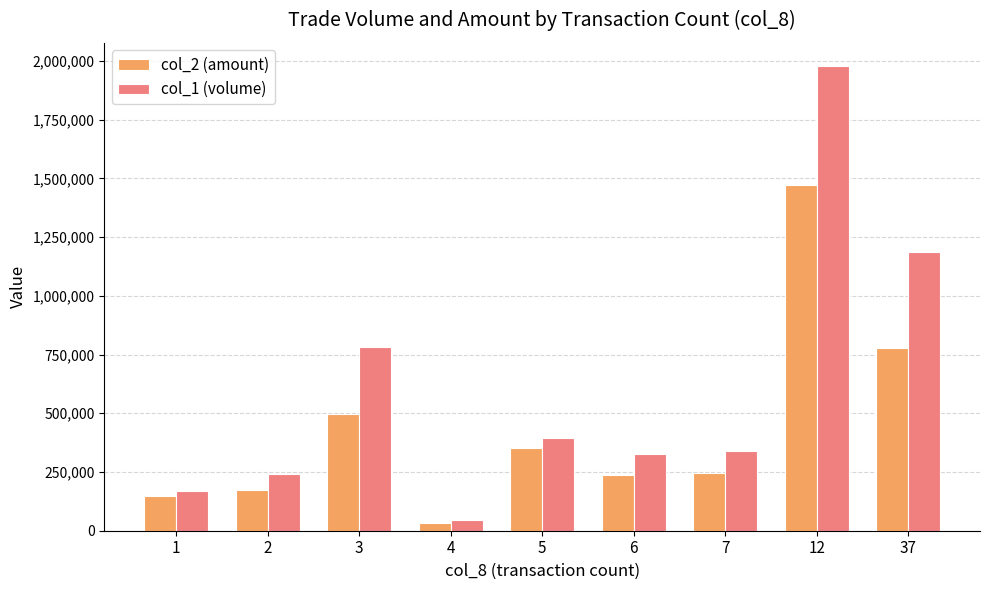

What is the spread (max minus min) of values at 5?

39610